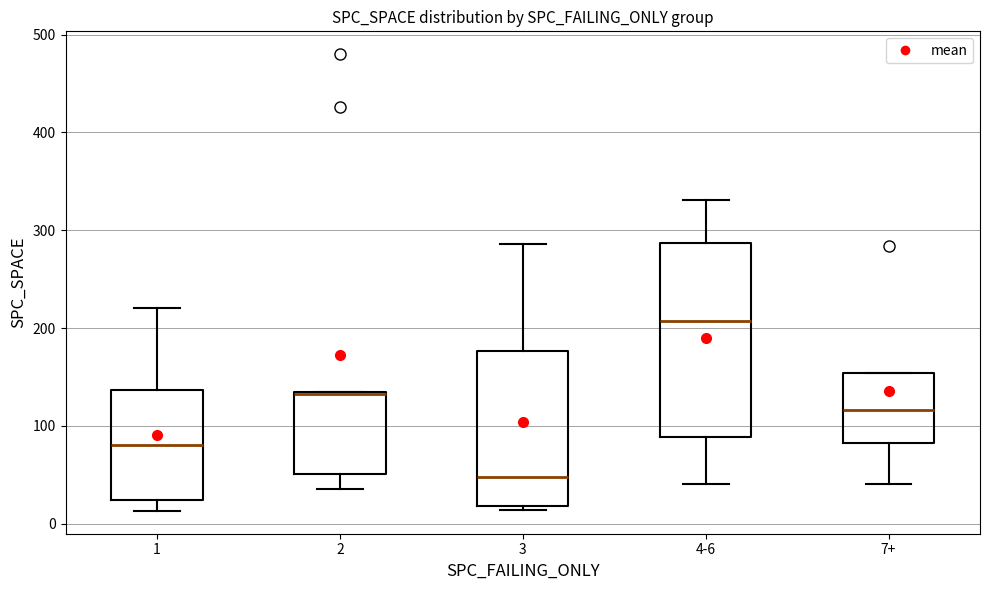

Reading left to right, read every box against the y-axis: the position of its median line, the range the box covers, and the ends of its whiskers. The values are not printed on the chart, so give them approximately, as read against the axis.

1: median 80, box 20 to 140, whiskers 10 to 220
2: median 130 (drawn on the box's upper edge), box 50 to 140, whiskers 40 to 140
3: median 50, box 20 to 180, whiskers 10 to 290
4-6: median 210, box 90 to 290, whiskers 40 to 330
7+: median 120, box 80 to 150, whiskers 40 to 150